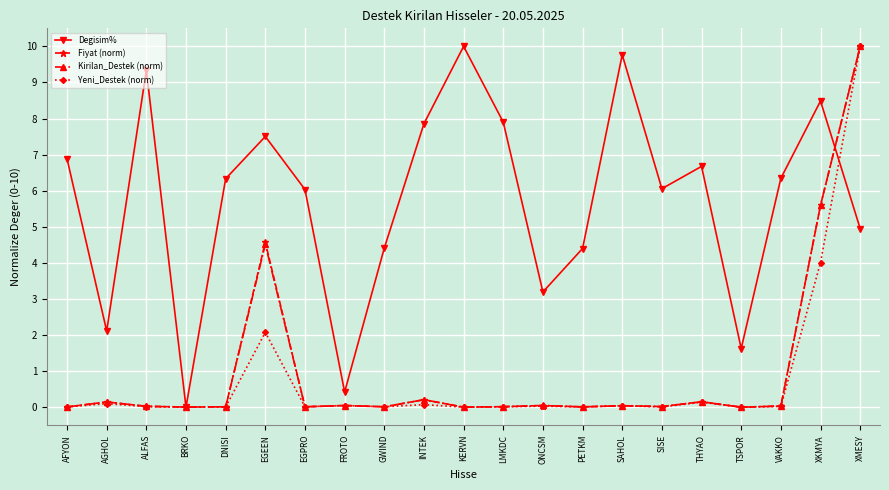

How many interior local valleys does the Degisim% series have?

6